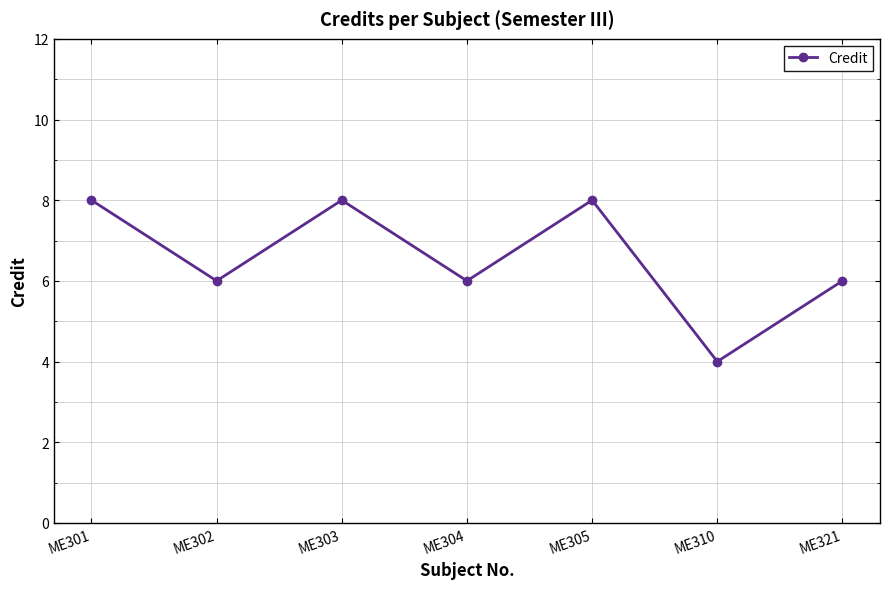

At which label does the data first exceed 6?

ME301